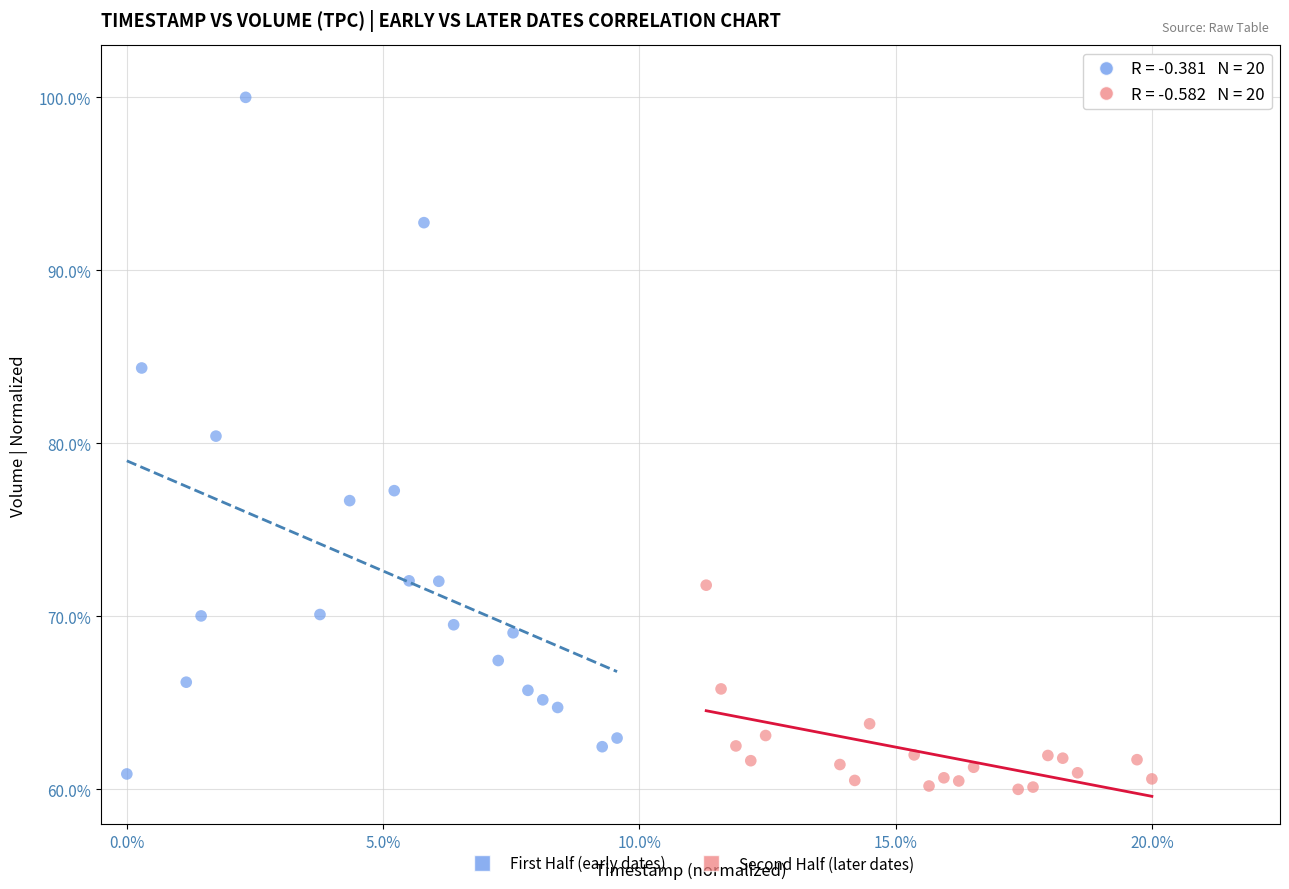

Which series has the widest spread of Y values?

First Half (early dates)